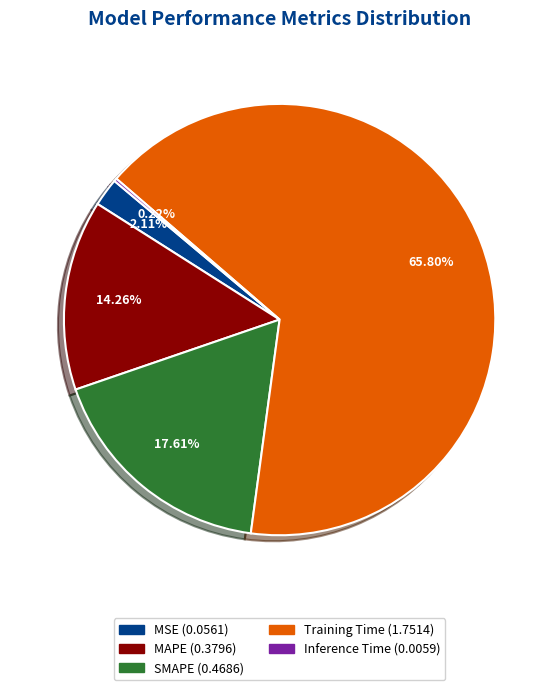

Which category has the biggest portion of the pie?

Training Time